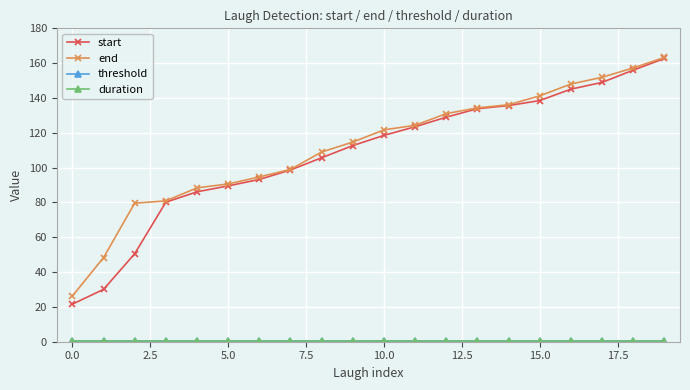

Which series has the largest range (max minus min)?

start